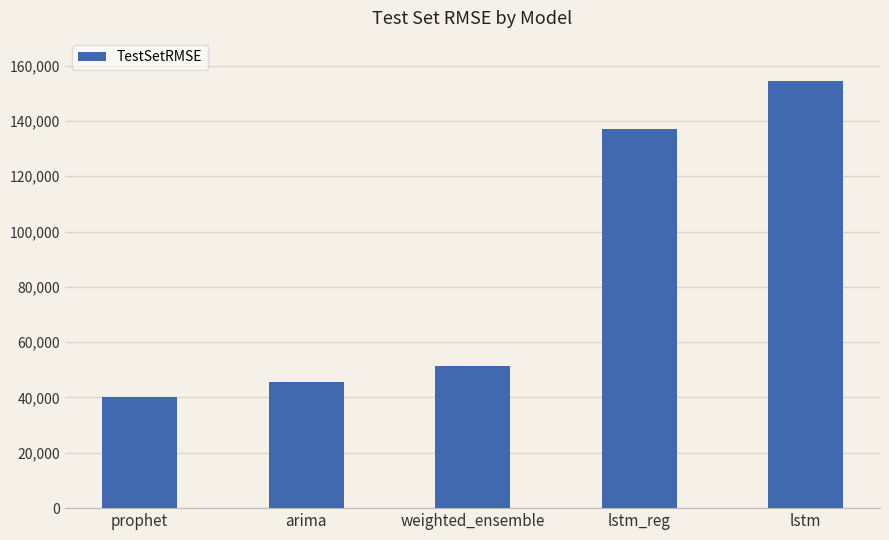

Is it true that the value at lstm_reg is 70712.0?

False